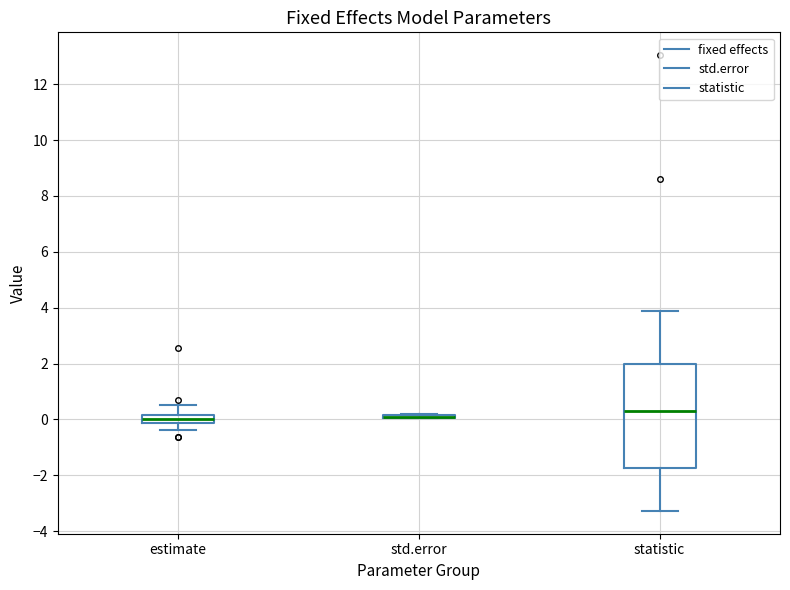

Where does the upper whisker of the box for estimate end on the y-axis? The values are not printed on the chart, so give them approximately, as read against the axis.

0.6